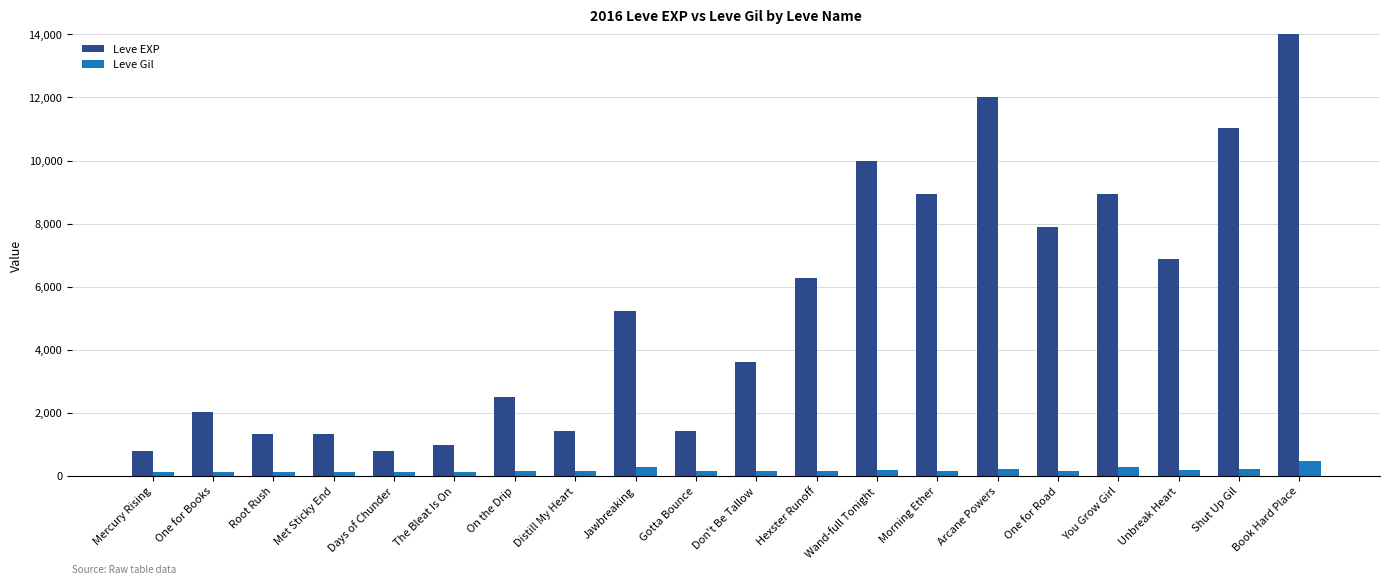

Which series has the widest spread of values?

Leve EXP